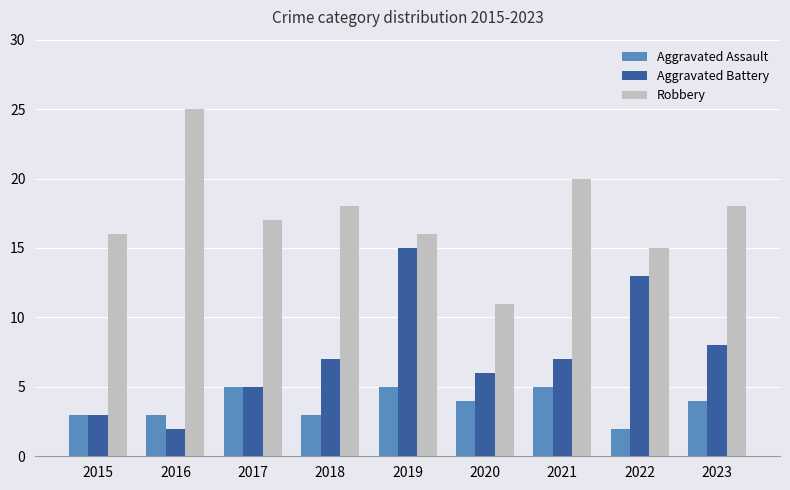

Which series changed the most between 2020 and 2023?

Robbery